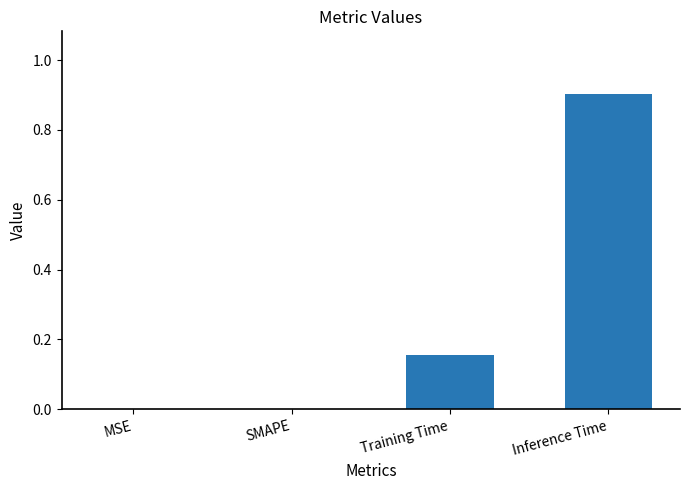

What is the sum of the values at Training Time and Inference Time?

1.1